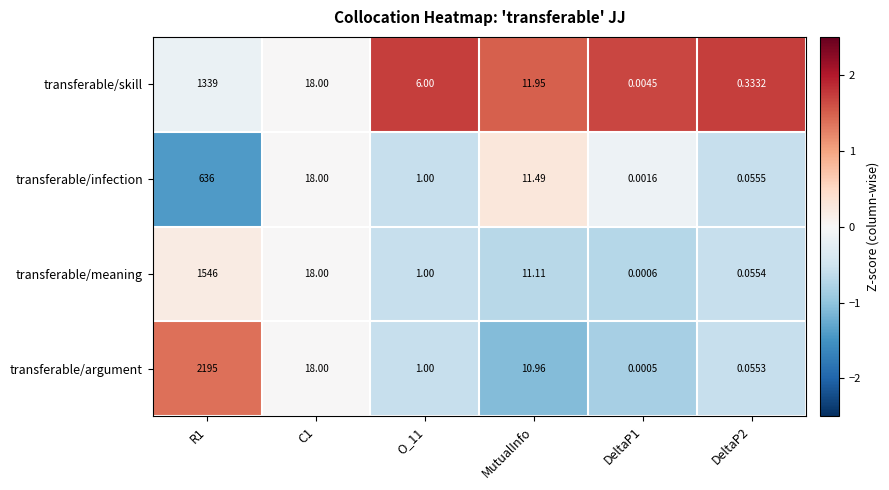

Which series has the largest total across all categories?

transferable/argument